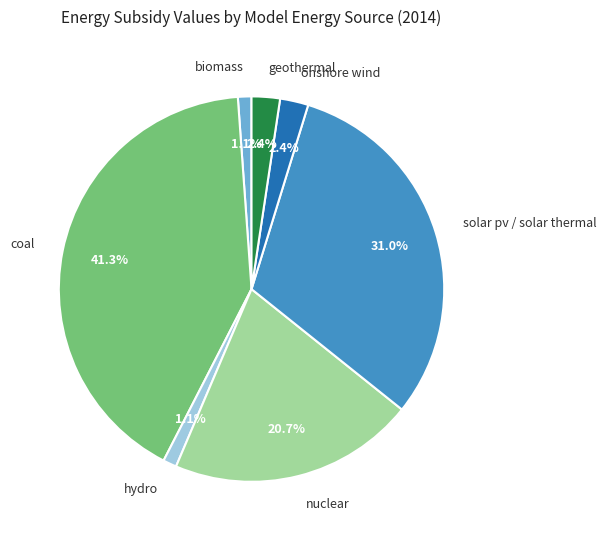

Which slice is the largest?

coal